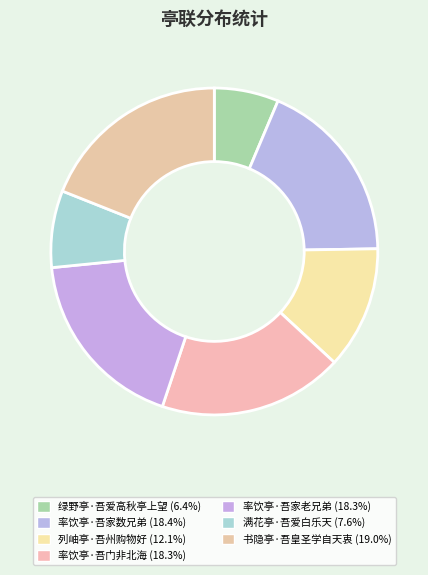

To the nearest percent, what portion does 率饮亭·吾家数兄弟 represent?

18%